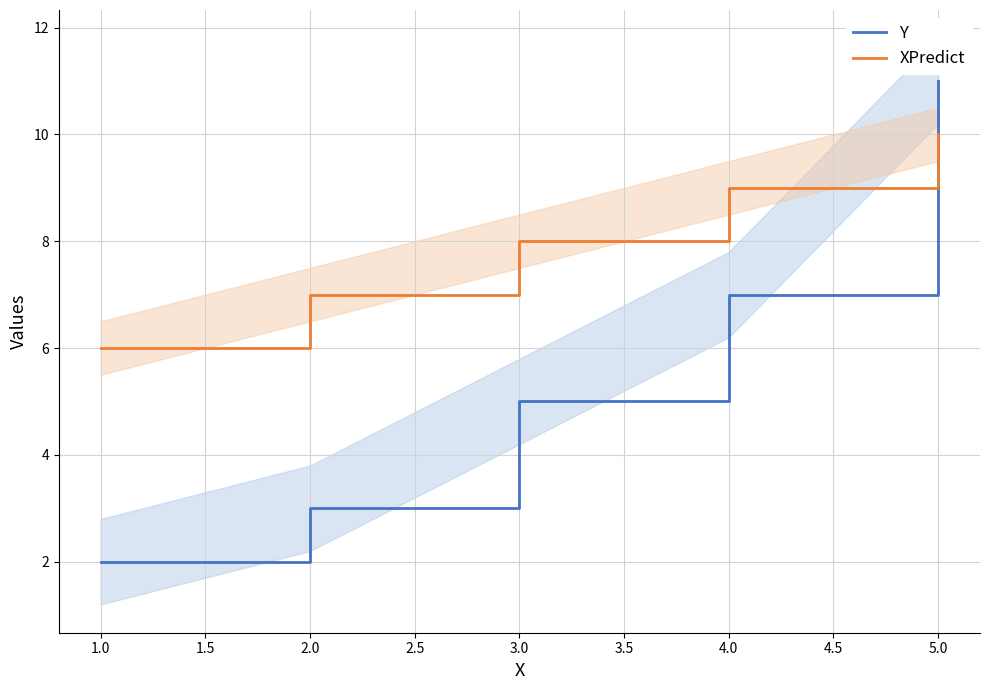

What is the average value of the XPredict series?

8